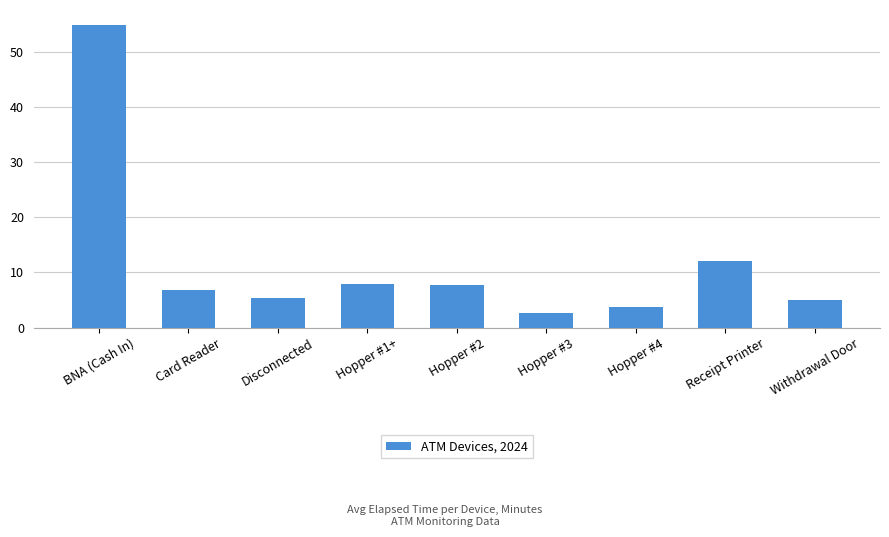

Count the number of data series in this chart.

1